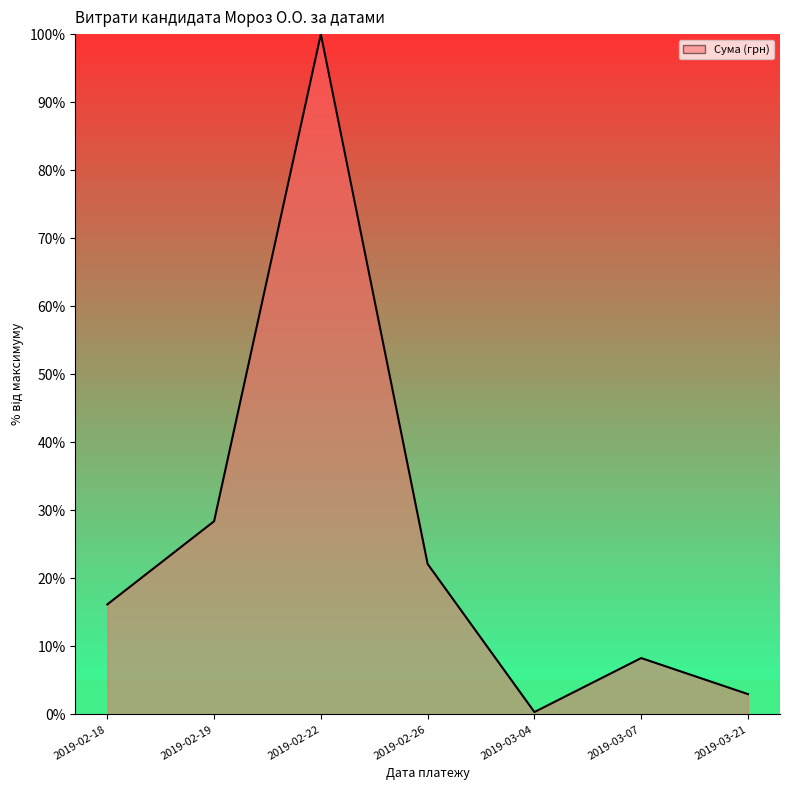

What is the maximum value shown in the chart?

100.0